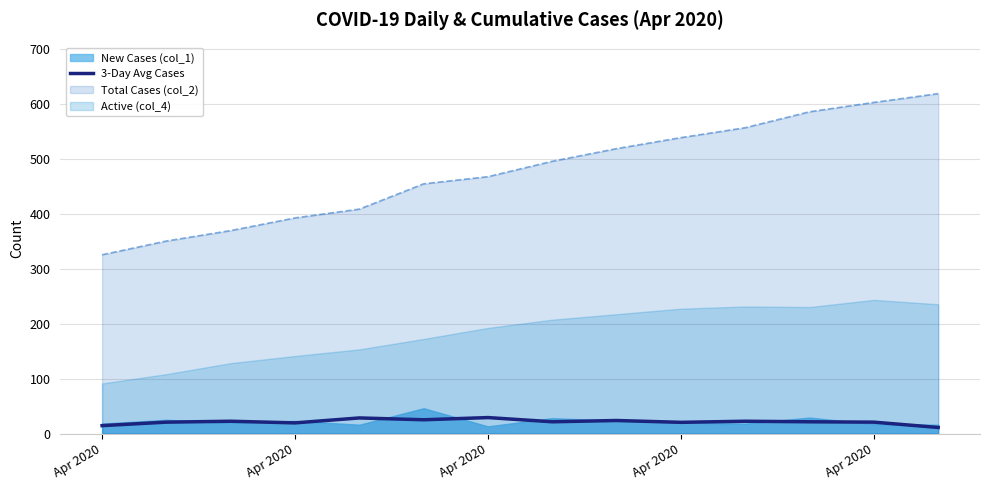

At which category does the data reach its first local peak?

Apr 2020